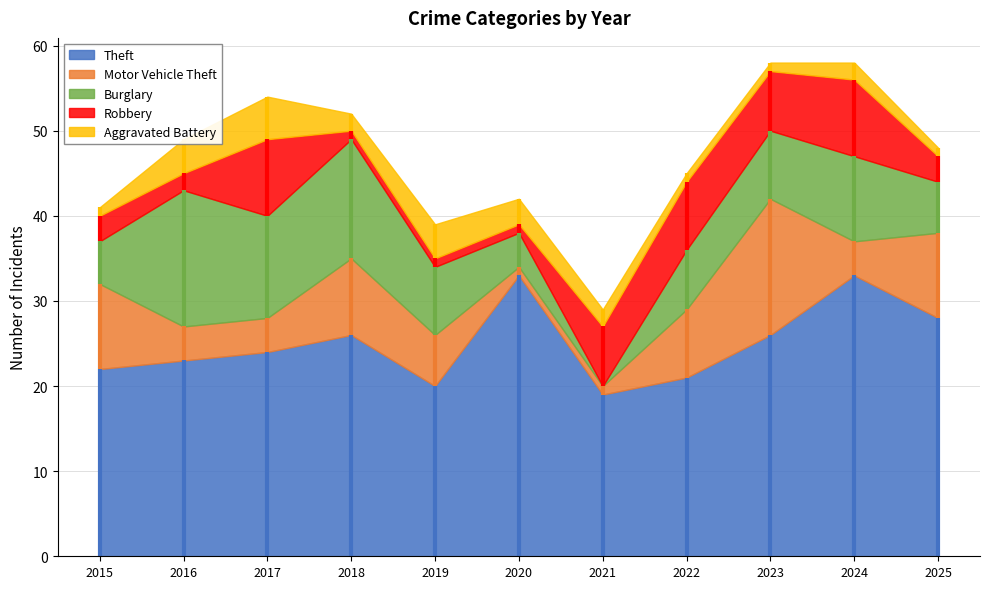

Where does the Theft series first go above 24?

2018